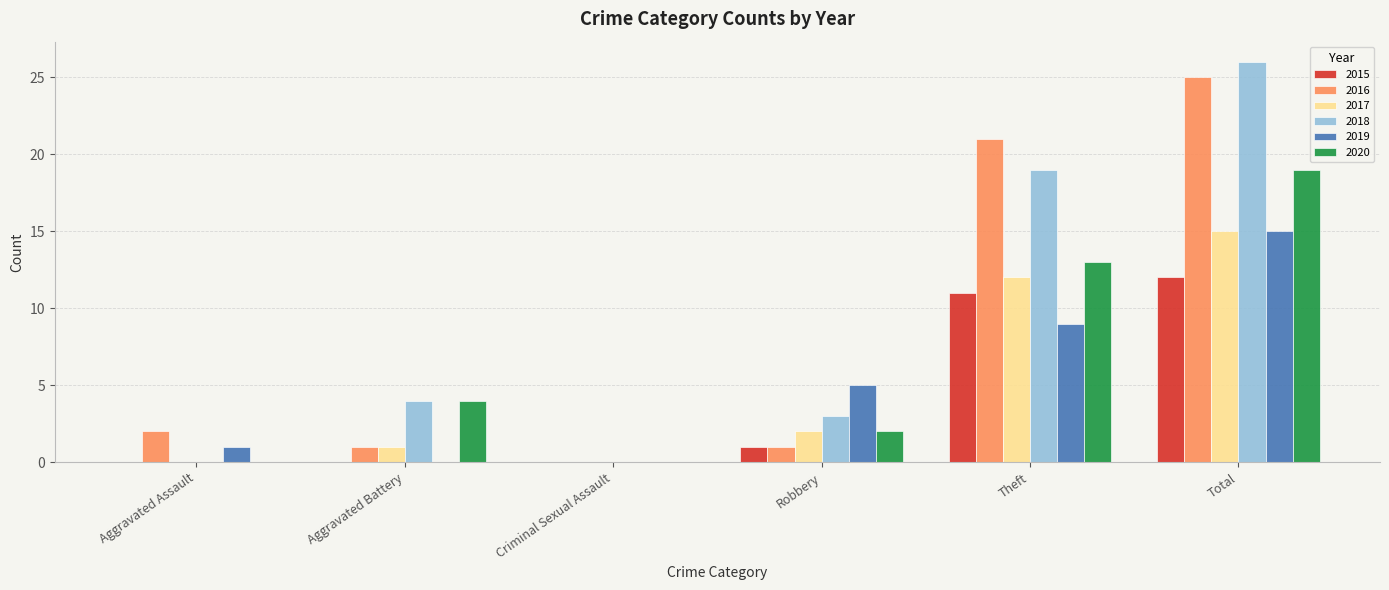

Is it true that 2017 equals -7 at Aggravated Assault?

False